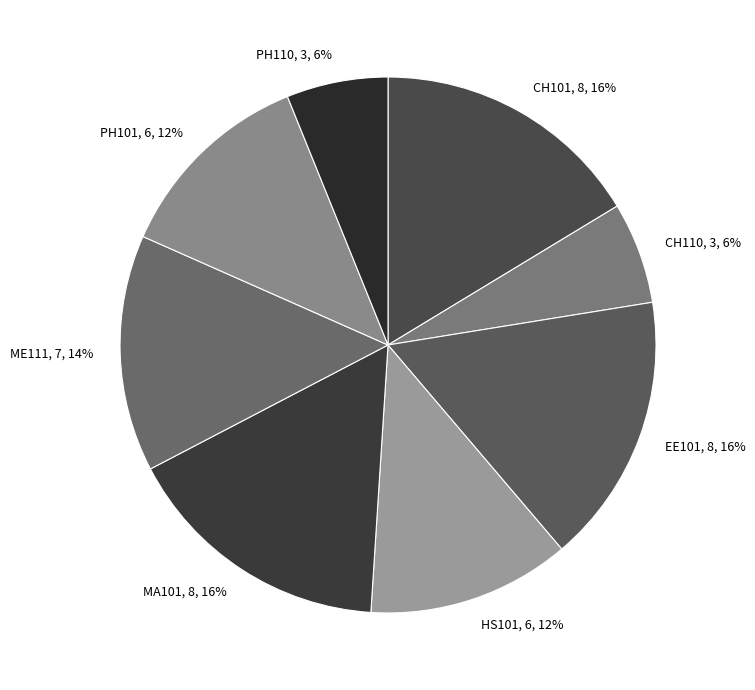

Is the sum of MA101 and CH101 greater than half?

No